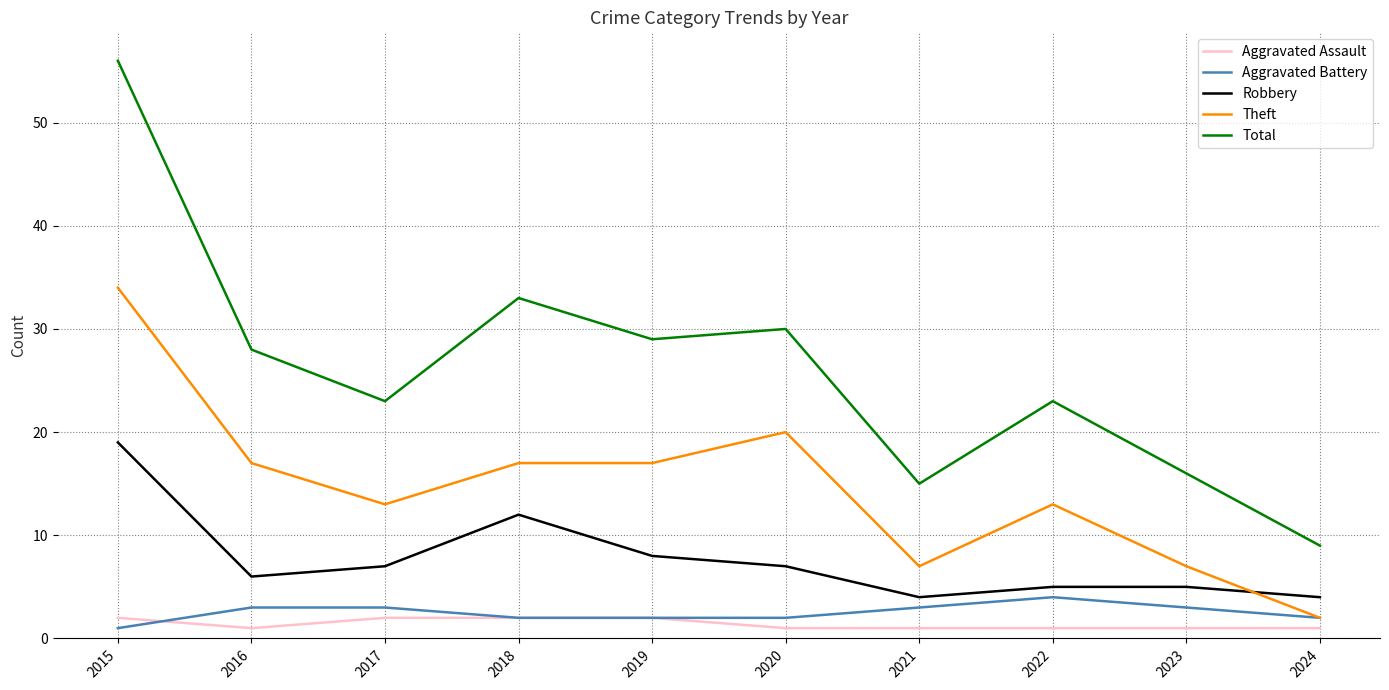

Where is Total nearest to the value 32?

2018